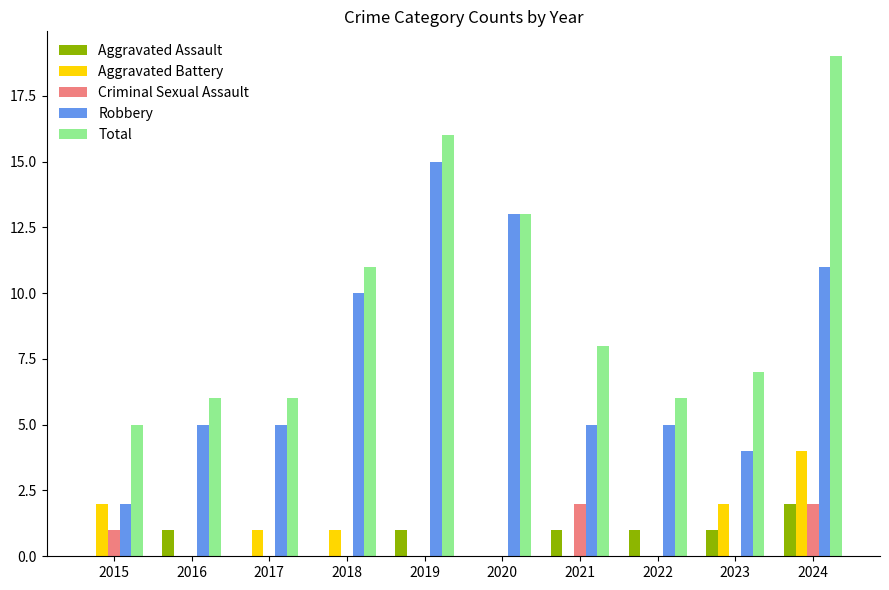

Which label corresponds to the largest value in the chart?

2024